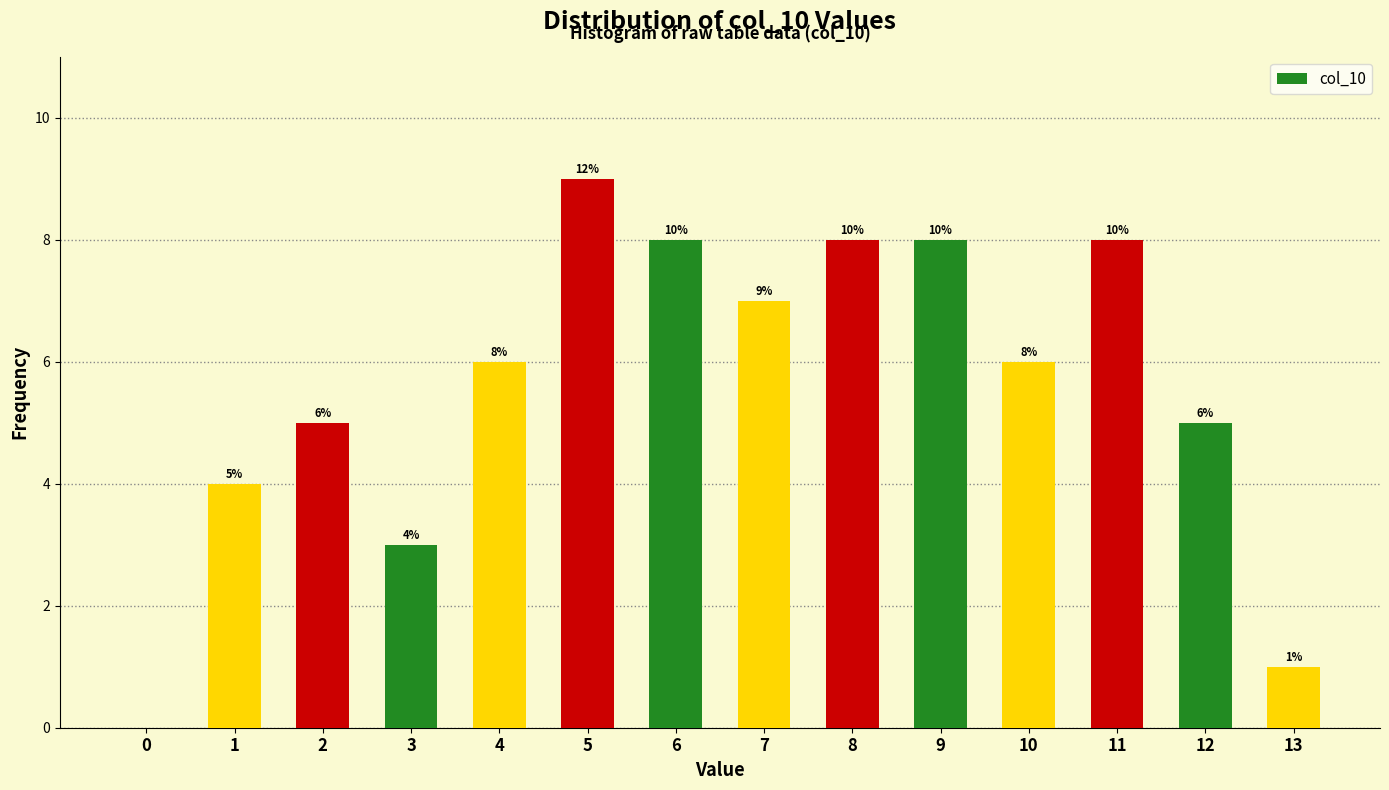

Reading left to right, extract all data points from this chart.

0=0	1=4	2=5	3=3	4=6	5=9	6=8	7=7	8=8	9=8	10=6	11=8	12=5	13=1